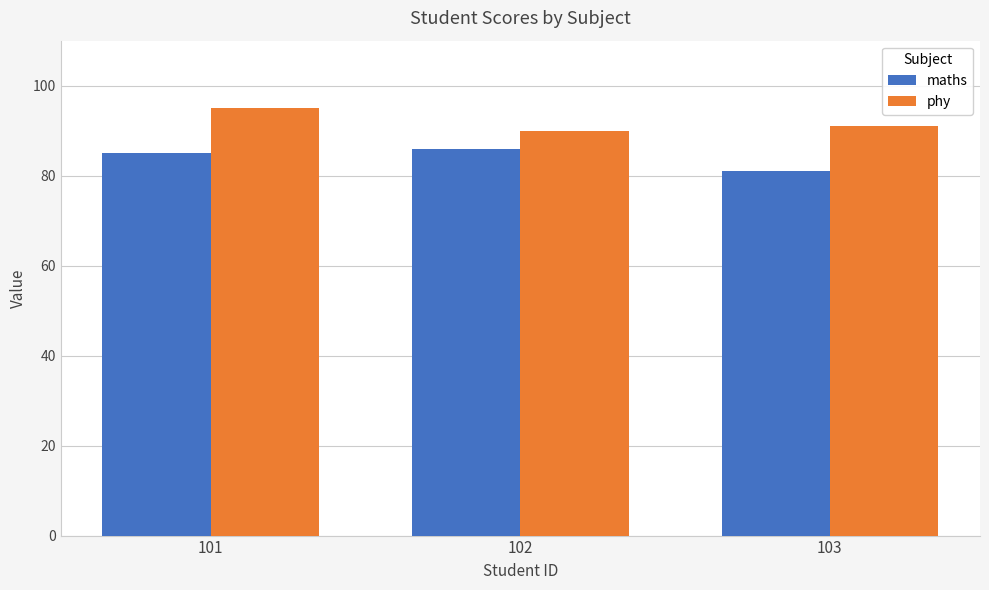

What is the value of the maths bar at the 1st from the left?

85